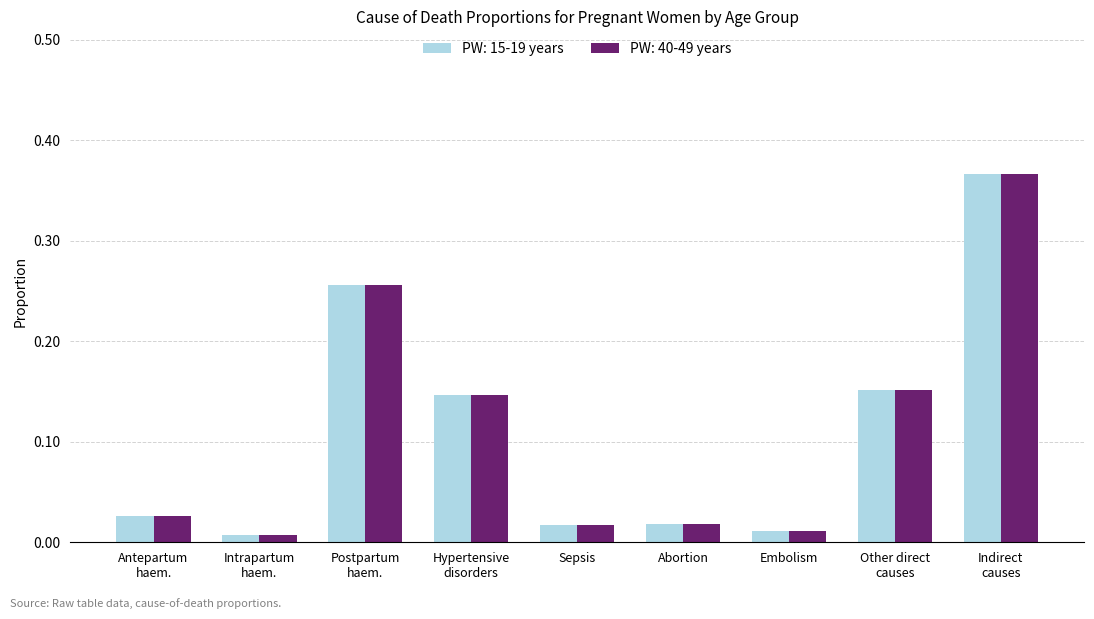

What is the sum of all PW: 40-49 years values?

1.0